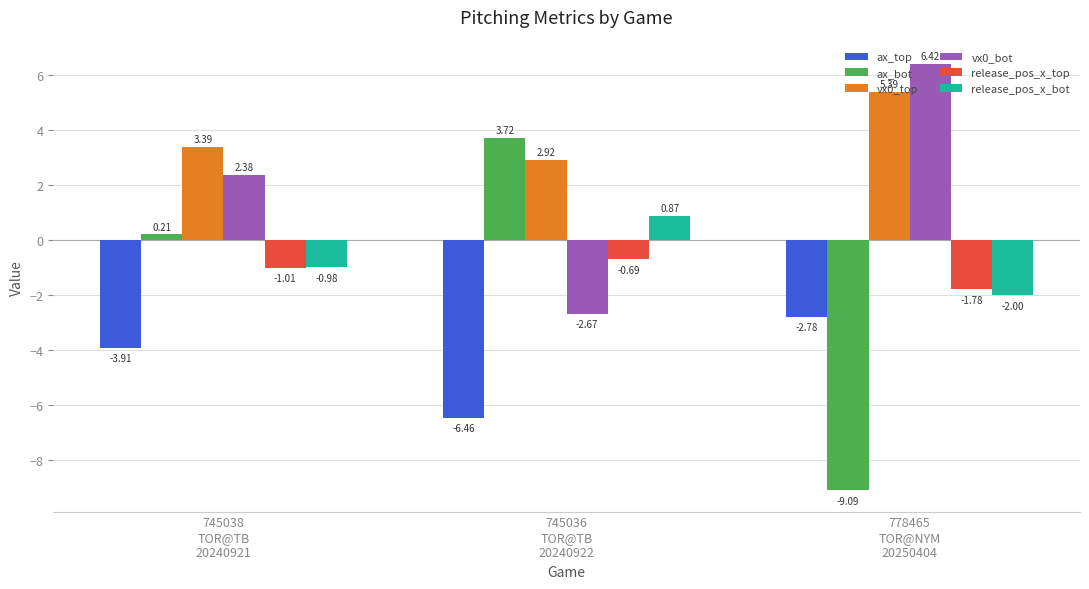

Rank the series by their maximum value, from lowest to highest.

ax_top, release_pos_x_top, release_pos_x_bot, ax_bot, vx0_top, vx0_bot